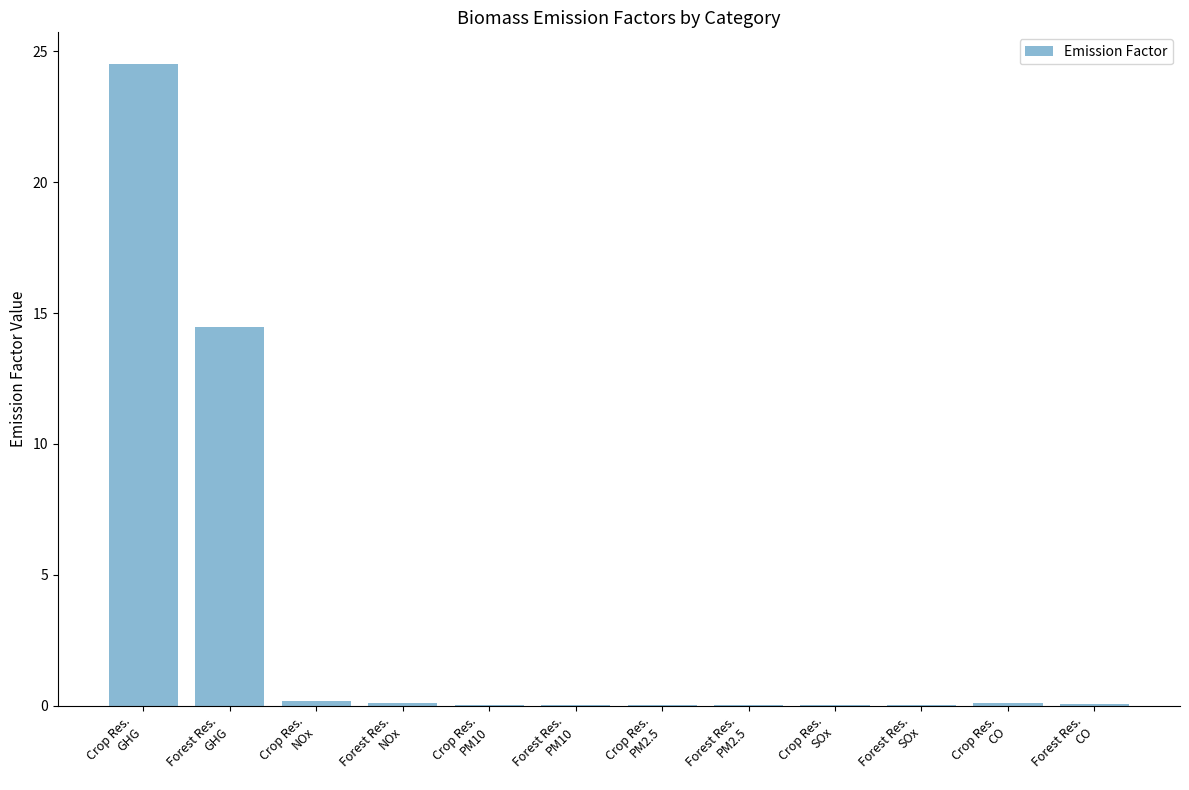

What is the sum of all values?

39.5